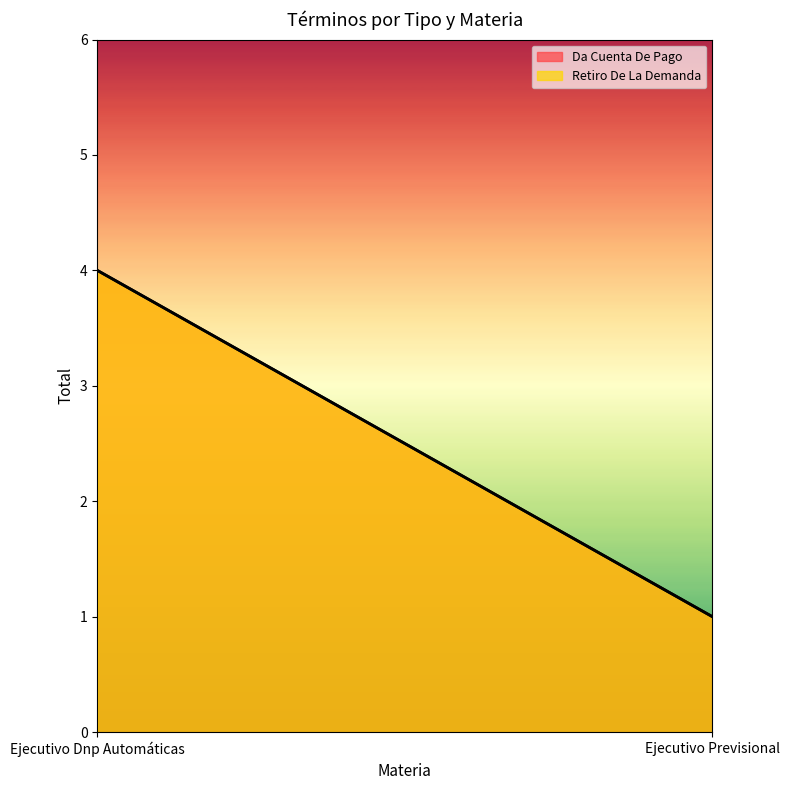

What is the highest value of the Retiro De La Demanda series?

4